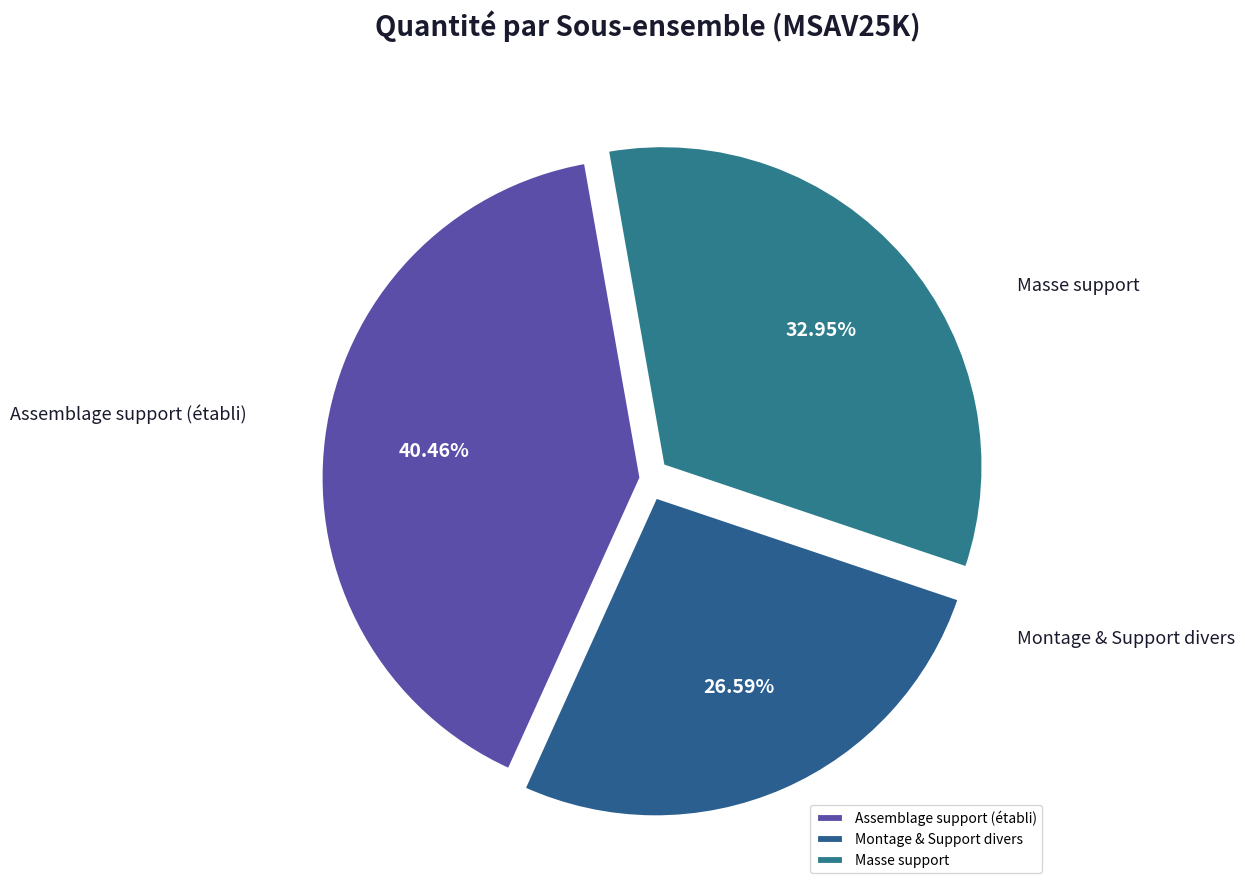

Count the number of slices in the pie.

3